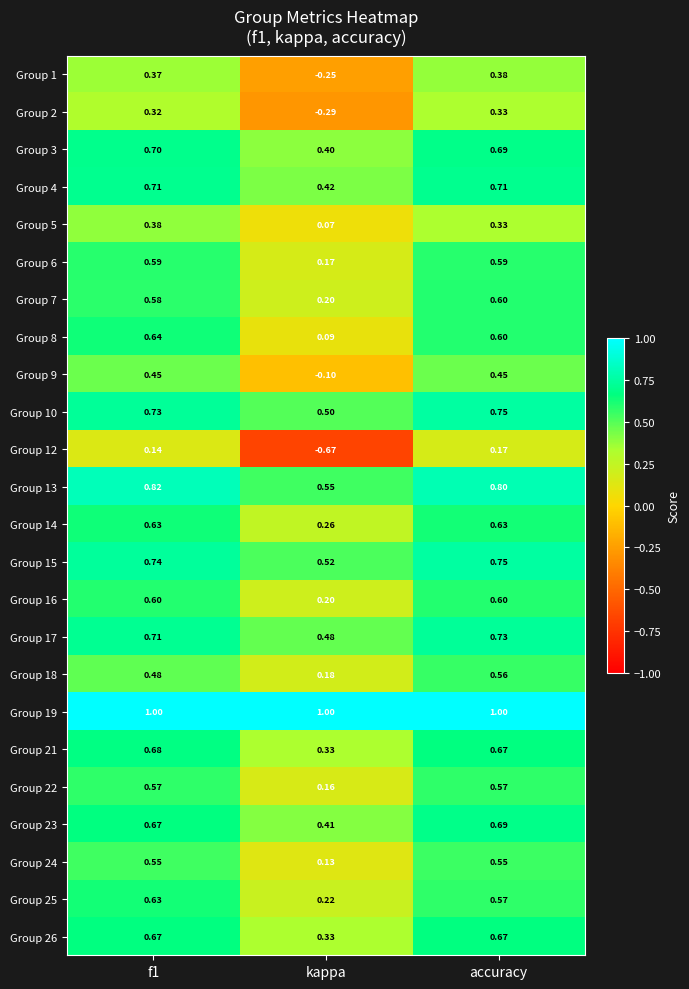

At which category is the sum across all series the highest?

accuracy